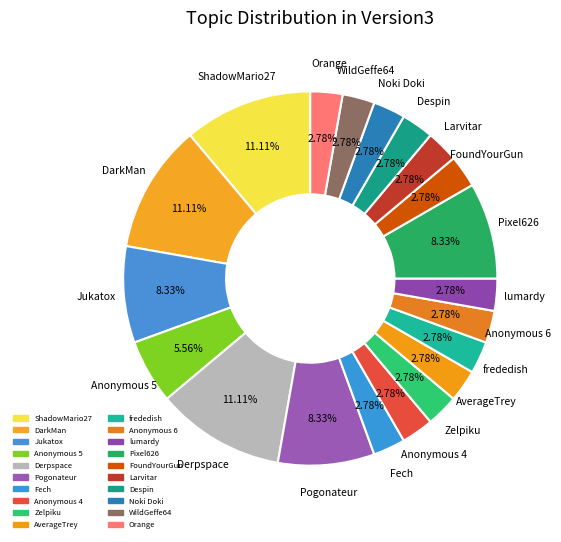

How many segments does this pie chart have?

20